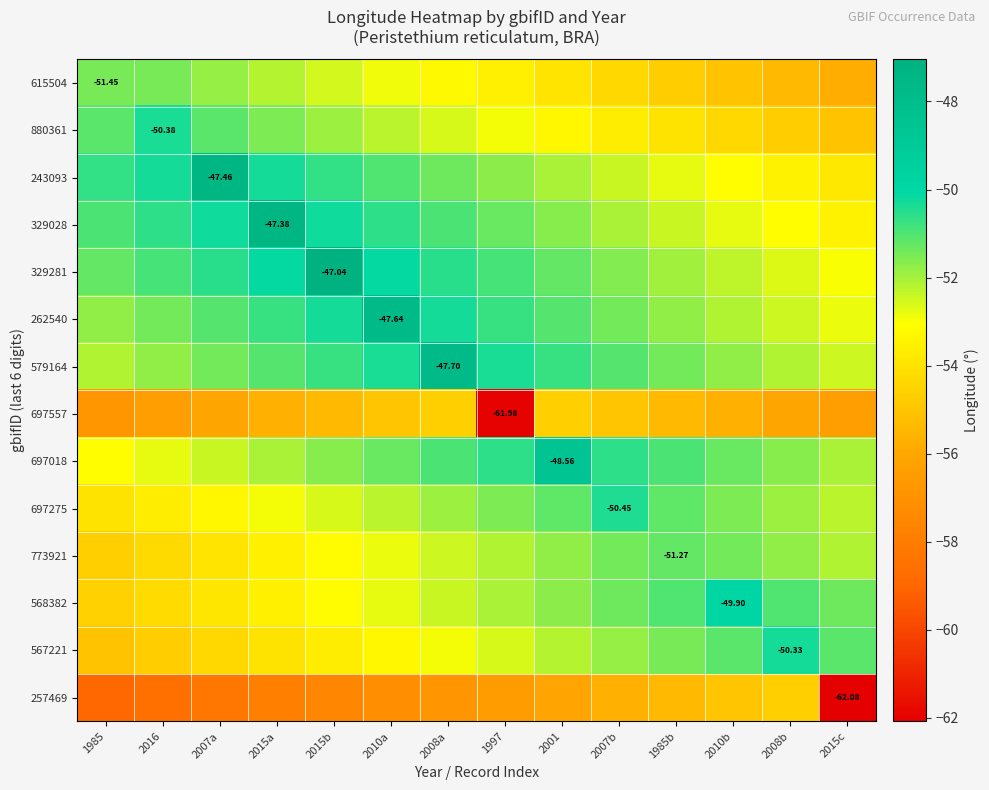

Between 2008b and 1985b, which is larger?

1985b